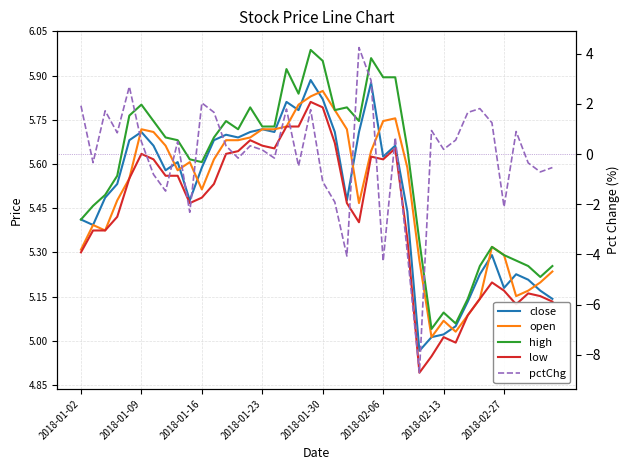

In pctChg, how many points are higher than both neighbors (excluding endpoints)?

12